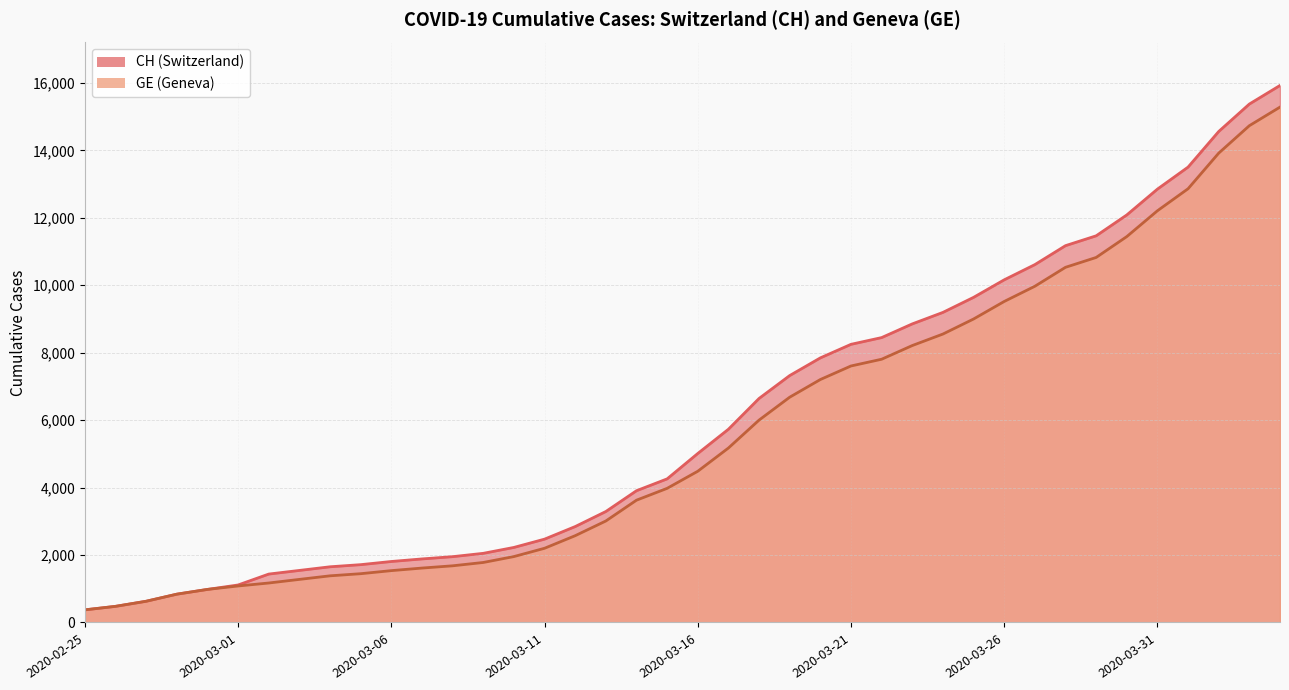

True or false: GE has more than 1 interior local peaks.

False